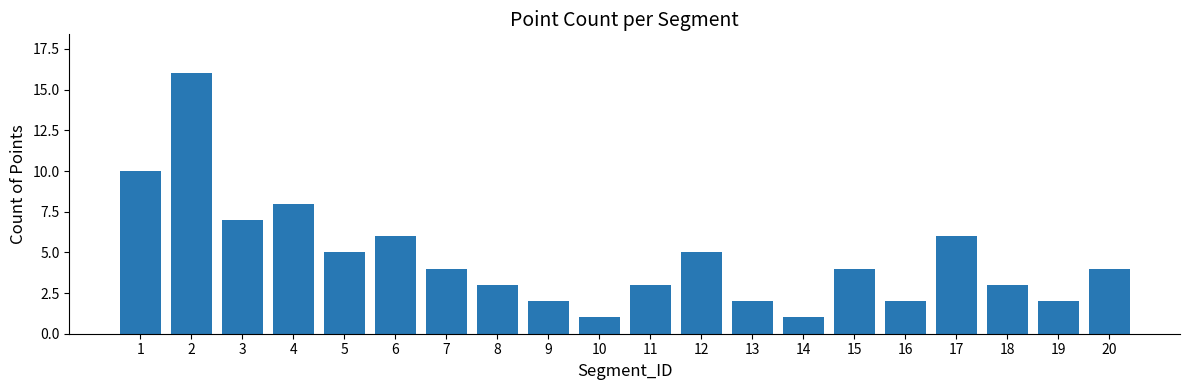

Reading left to right, what are all the values shown in this chart?

1=10	2=16	3=7	4=8	5=5	6=6	7=4	8=3	9=2	10=1	11=3	12=5	13=2	14=1	15=4	16=2	17=6	18=3	19=2	20=4